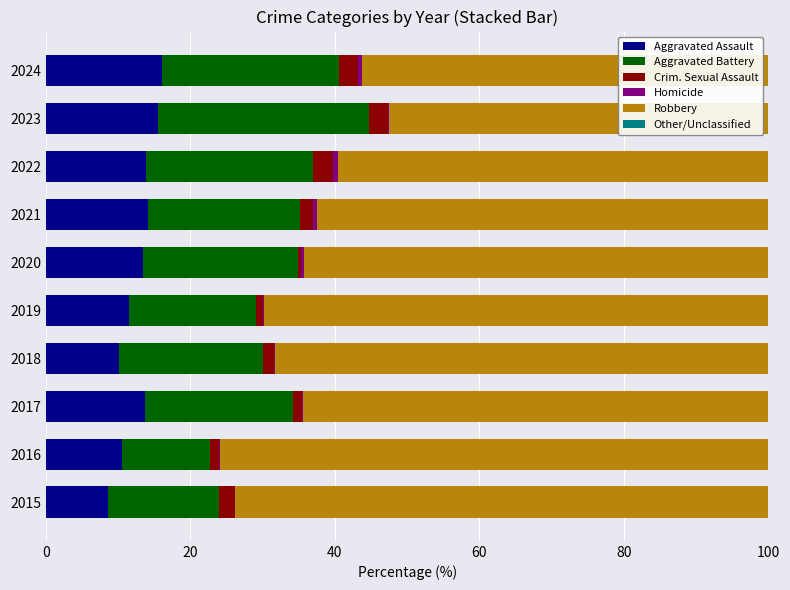

What is the total value across all series at 2015?

100.0